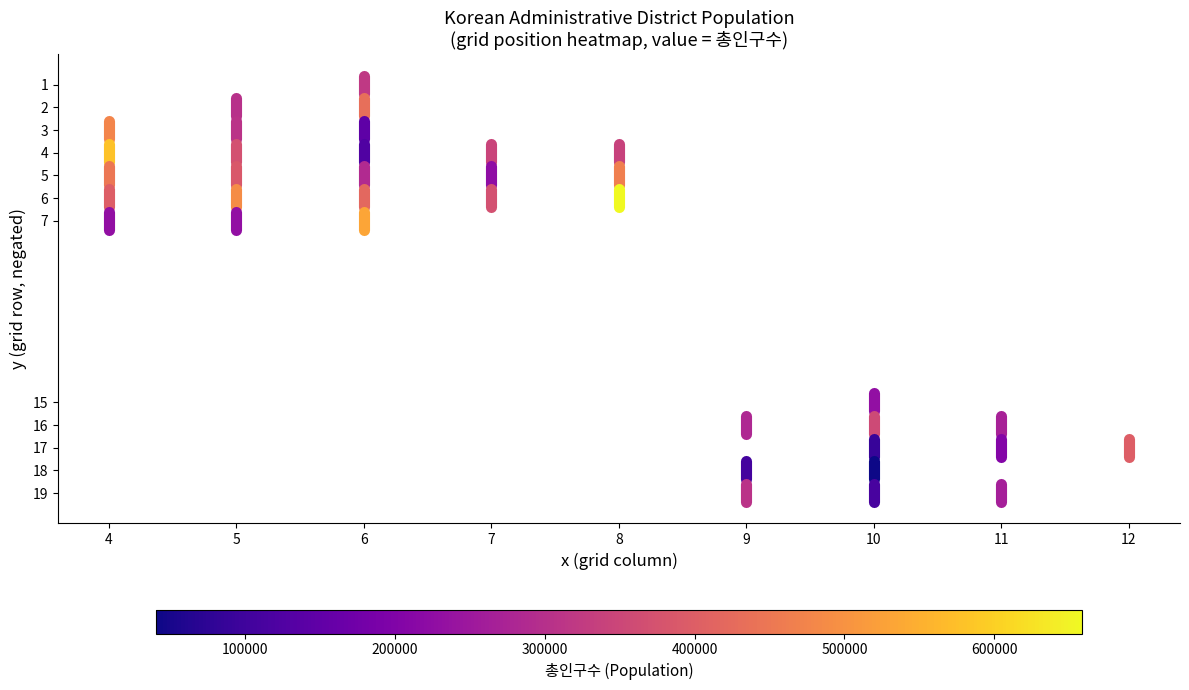

Which series has the largest range (max minus min)?

x=4,y=5